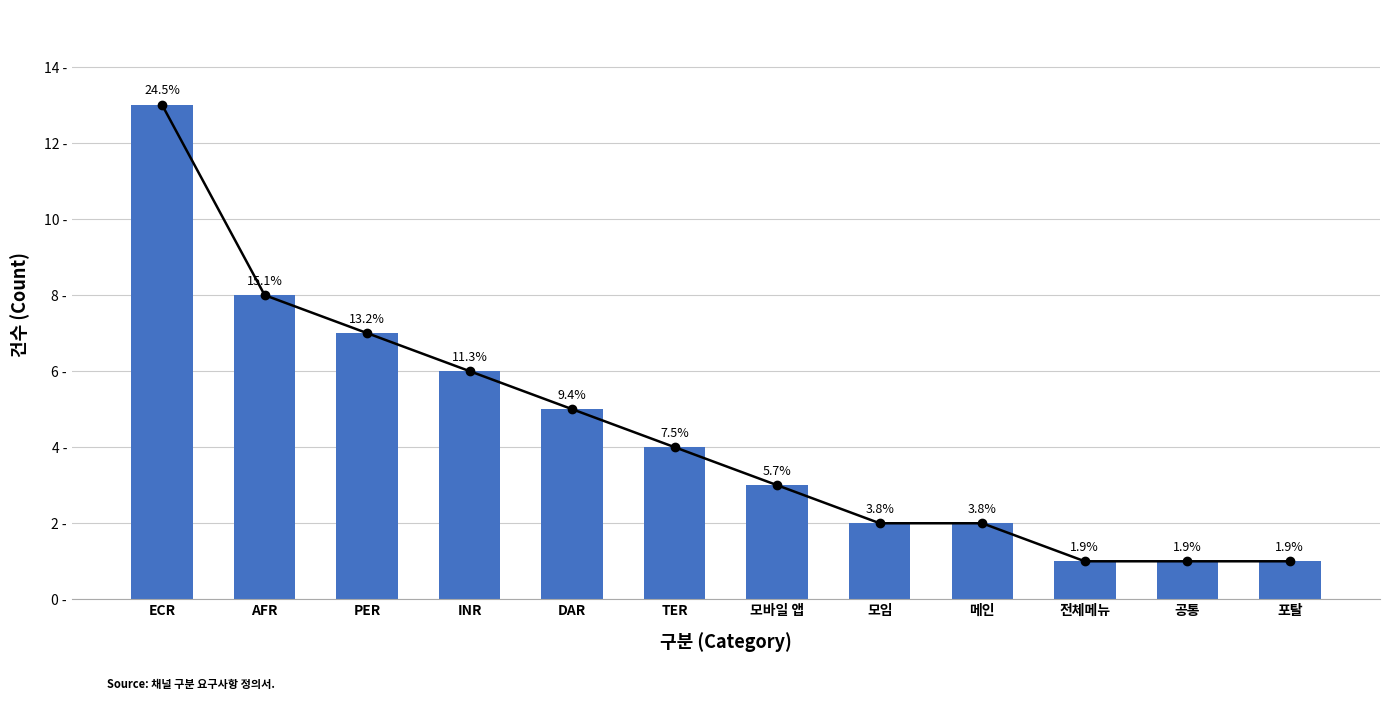

What is the approximate value at PER?

7